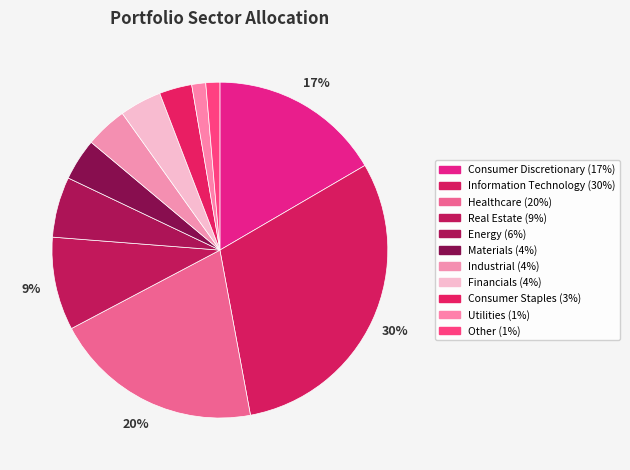

How many slices are in this pie chart?

11